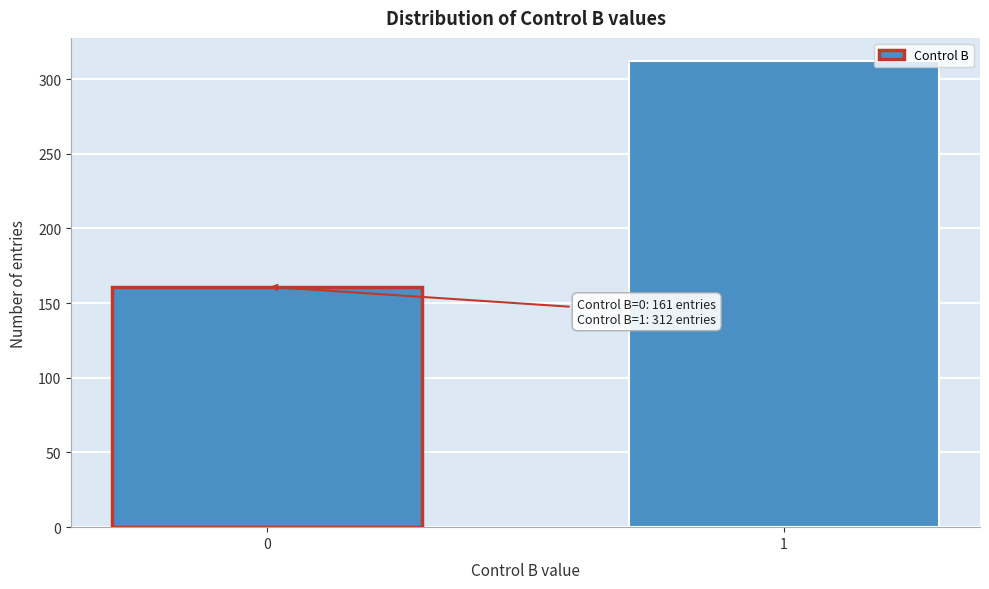

Reading left to right, extract all data points from this chart.

161	312